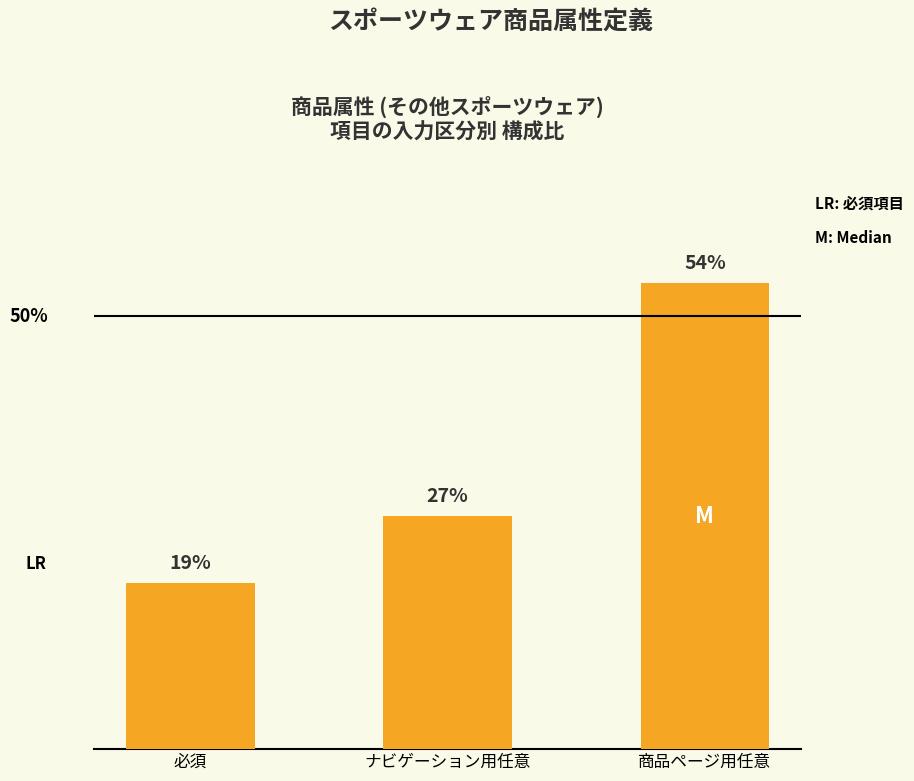

The value at 商品ページ用任意 is 9. True or false?

False